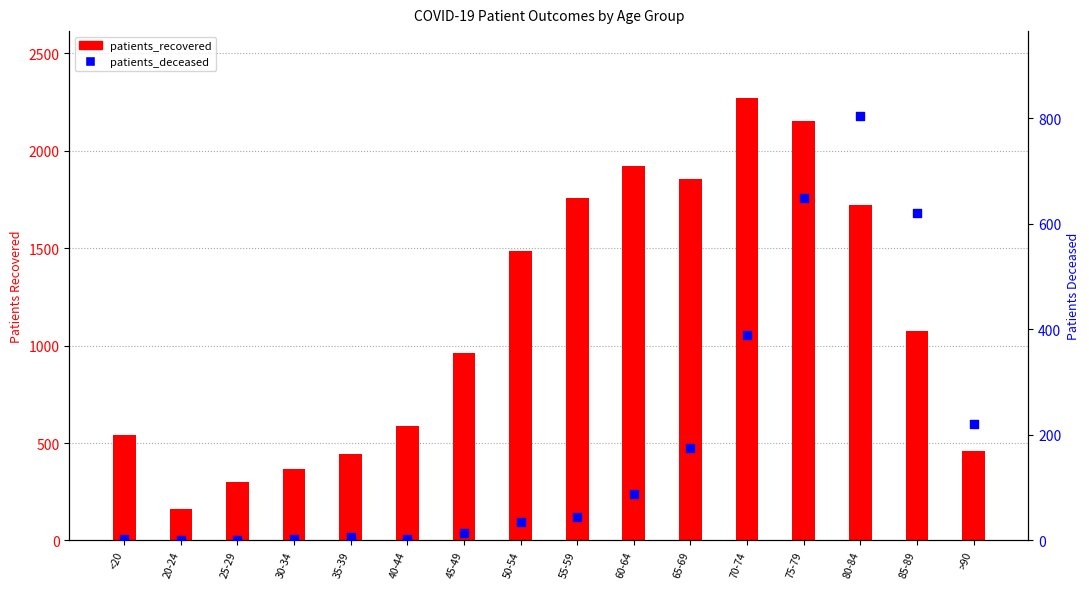

Which series has the largest total across all categories?

patients_recovered